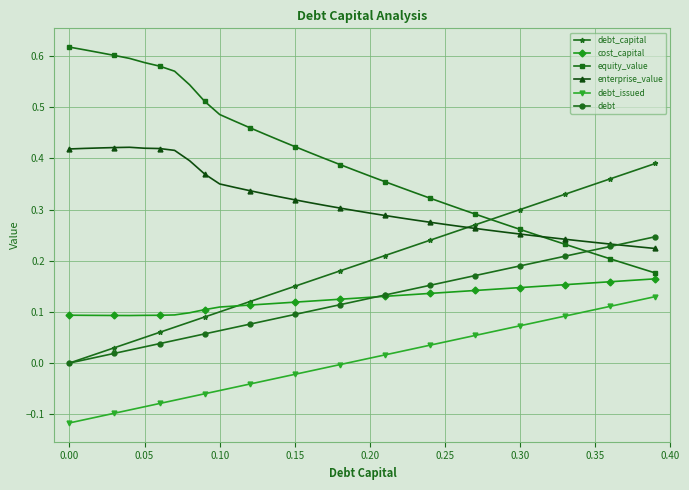

Which series has the widest spread of values?

equity_value